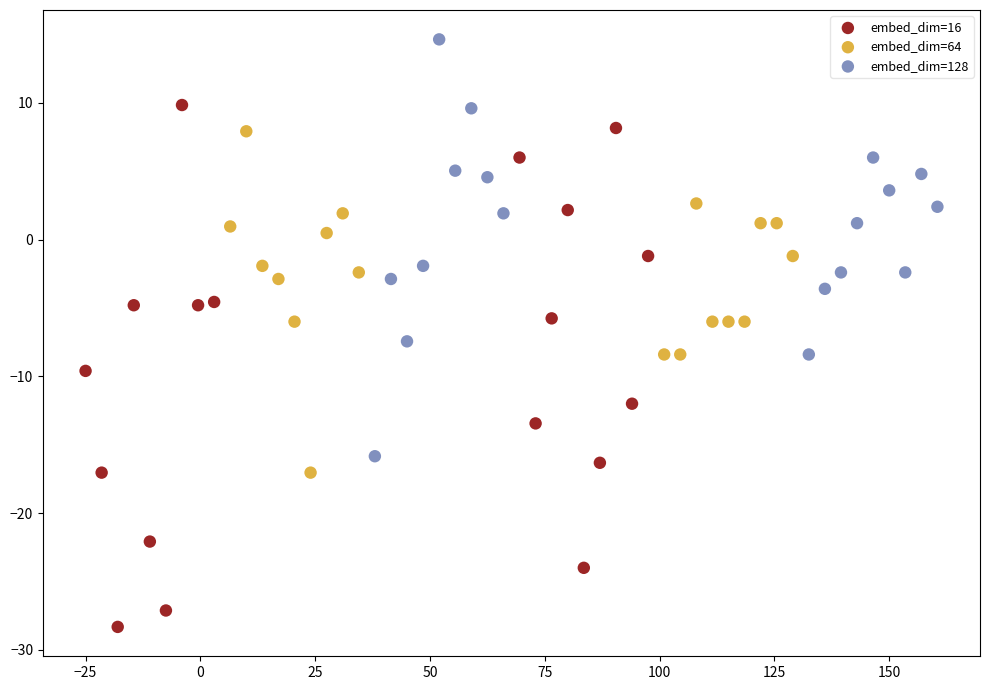

Which series reaches the maximum Y coordinate?

embed_dim=128